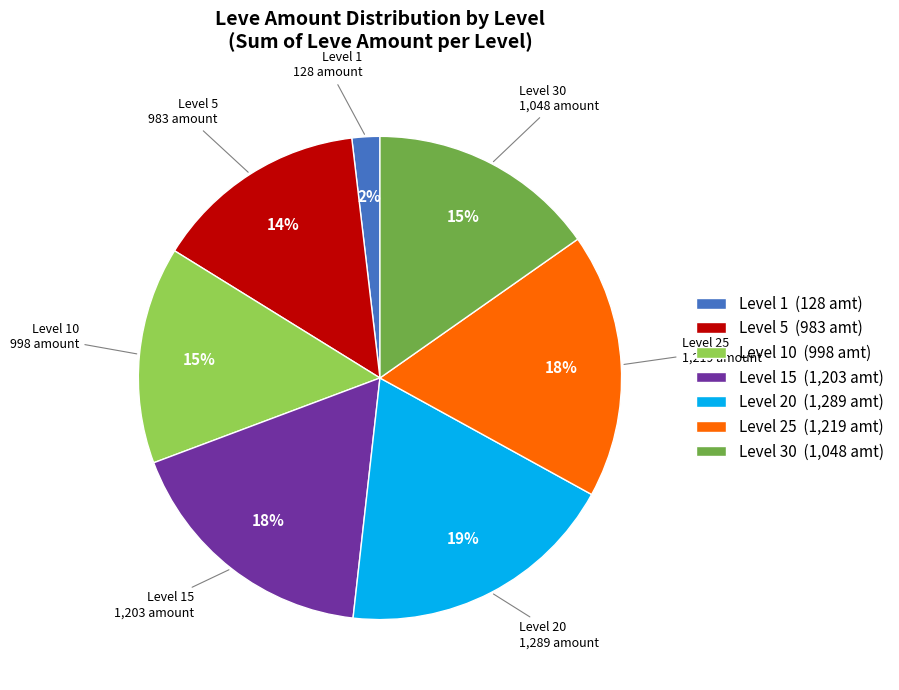

Which category has the smallest portion of the pie?

Level 1 (128 amt)